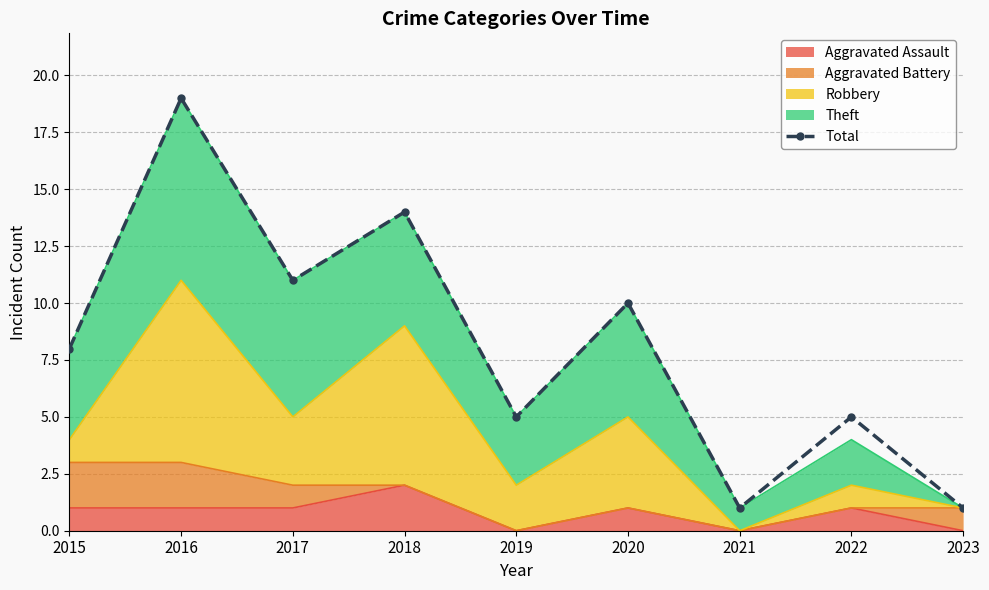

The chart shows a value of 1 at 2021. True or false?

True